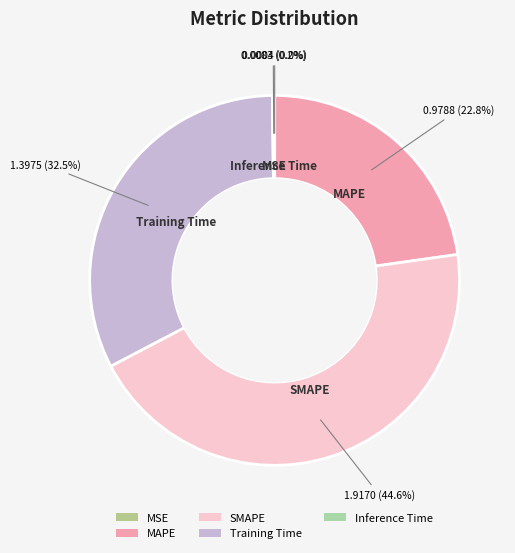

Is there a majority slice in this chart?

No